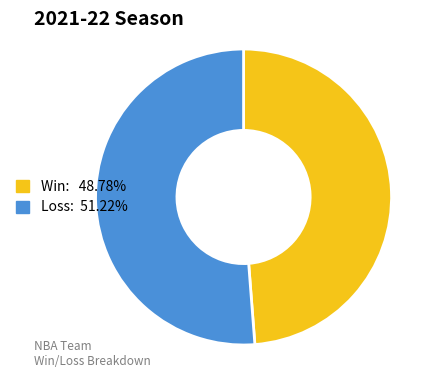

Is there a majority slice in this chart?

Yes